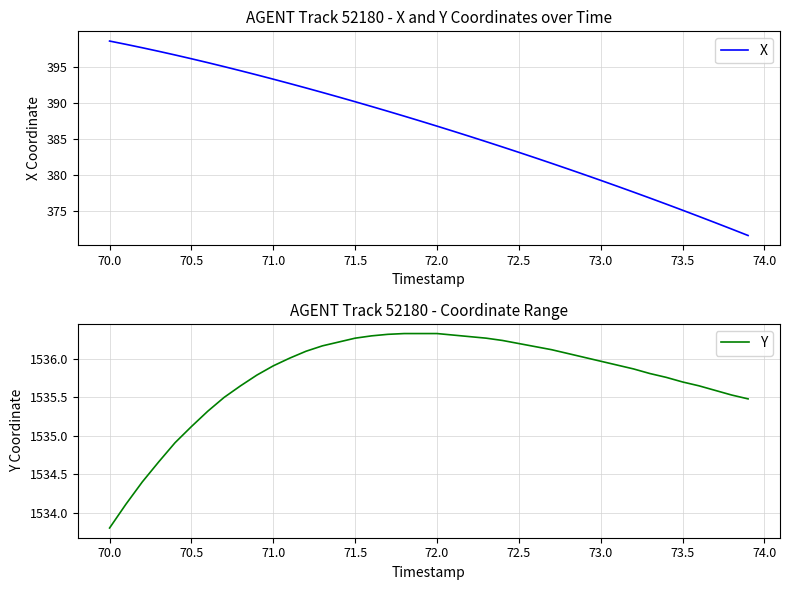

What is the maximum value for X?

398.6